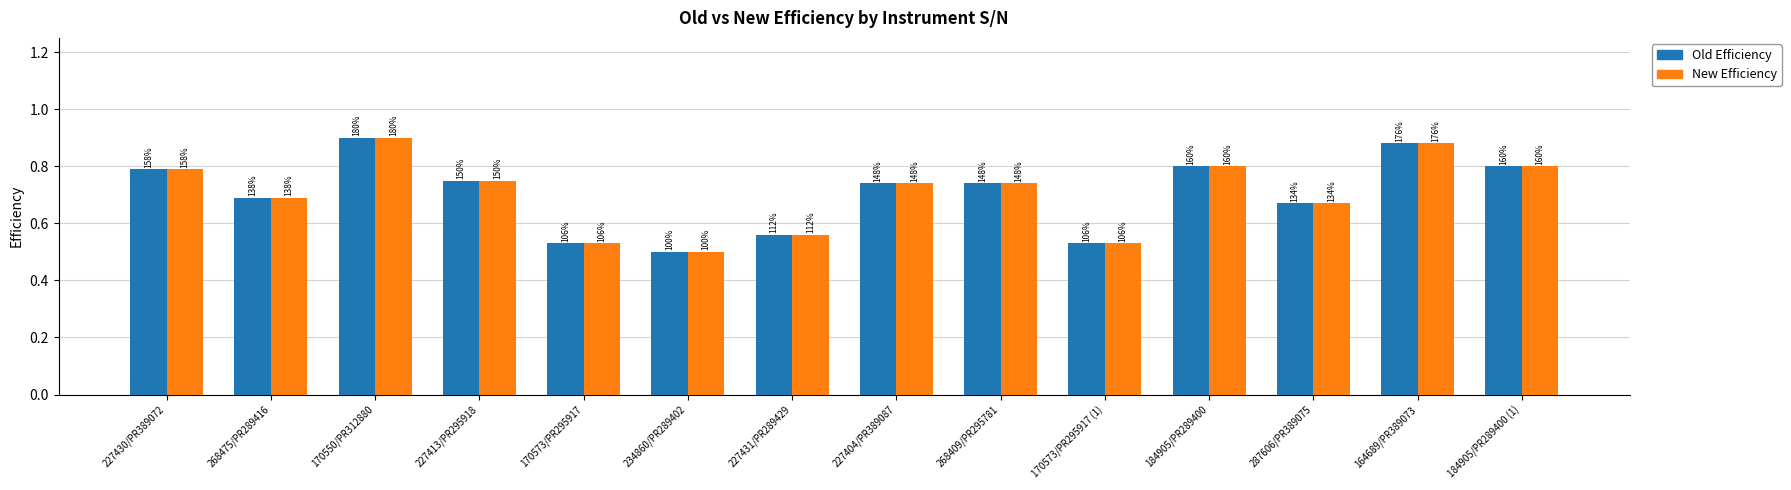

How many groups of bars are there?

14